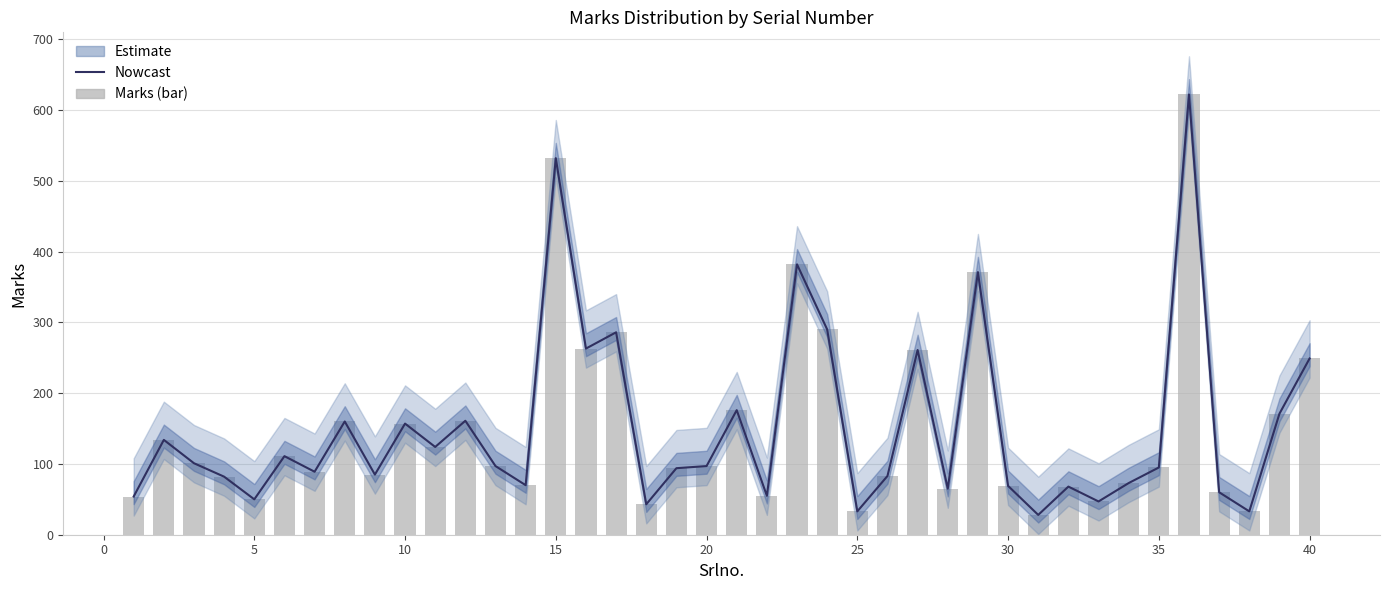

How many data points does each series have?

40